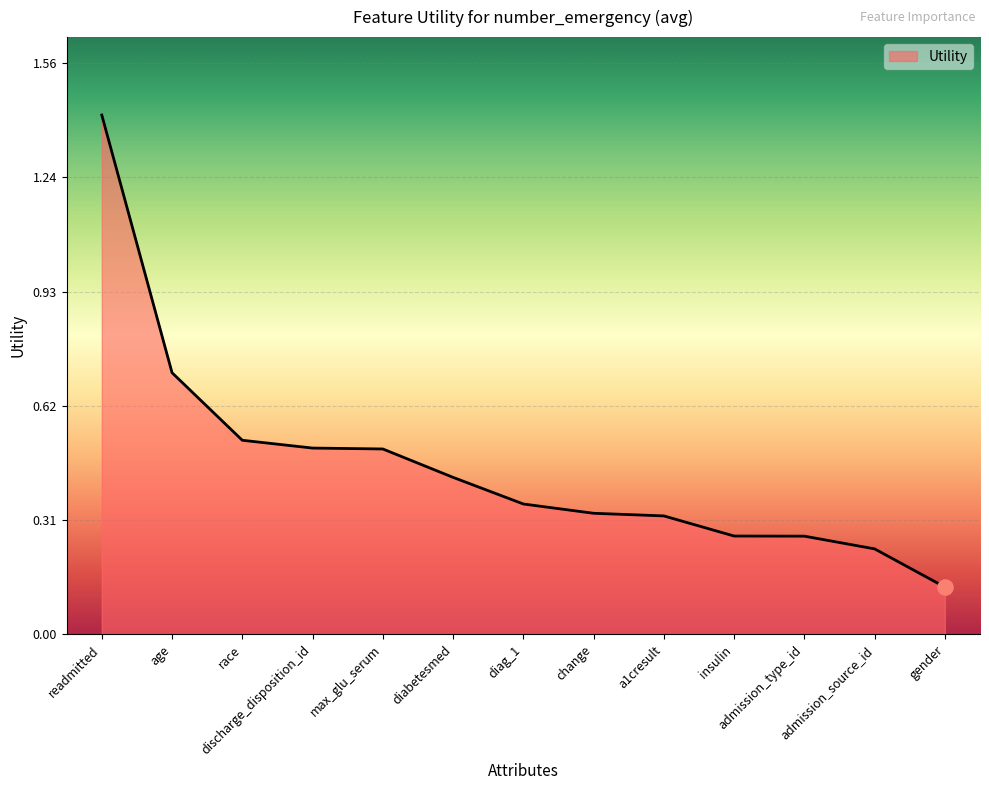

What is the change in value from diabetesmed to admission_type_id?

-0.2